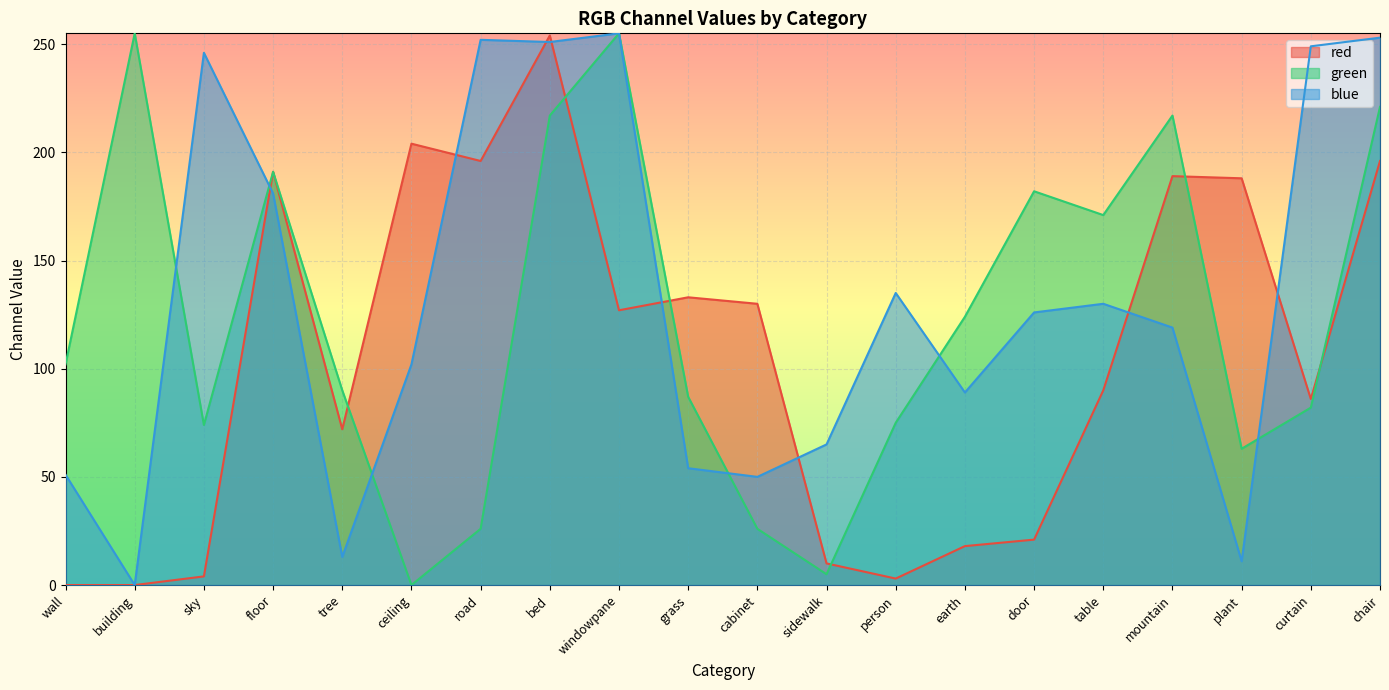

How many data points in red are less than 127?

10